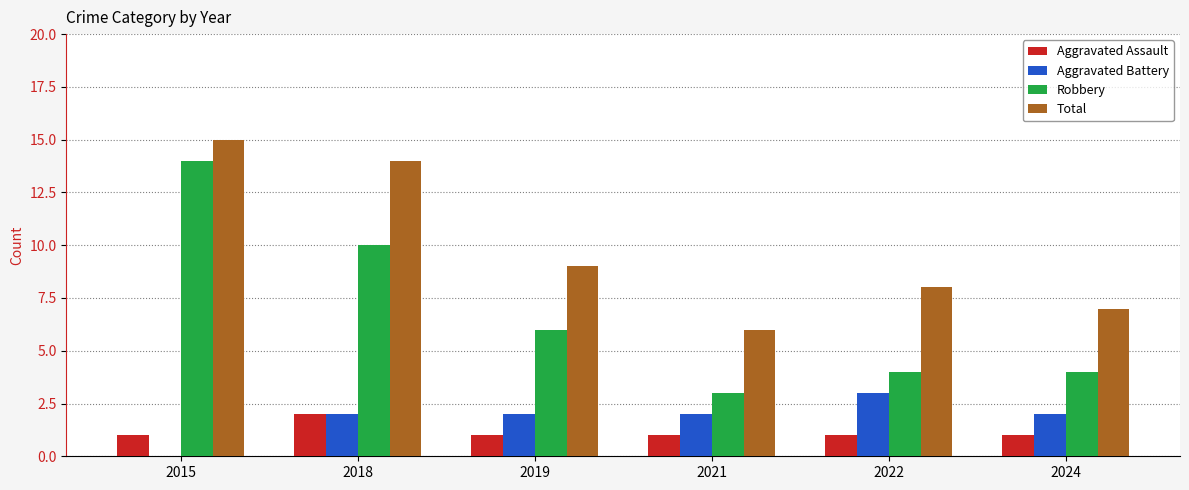

How many data points does each series have?

6